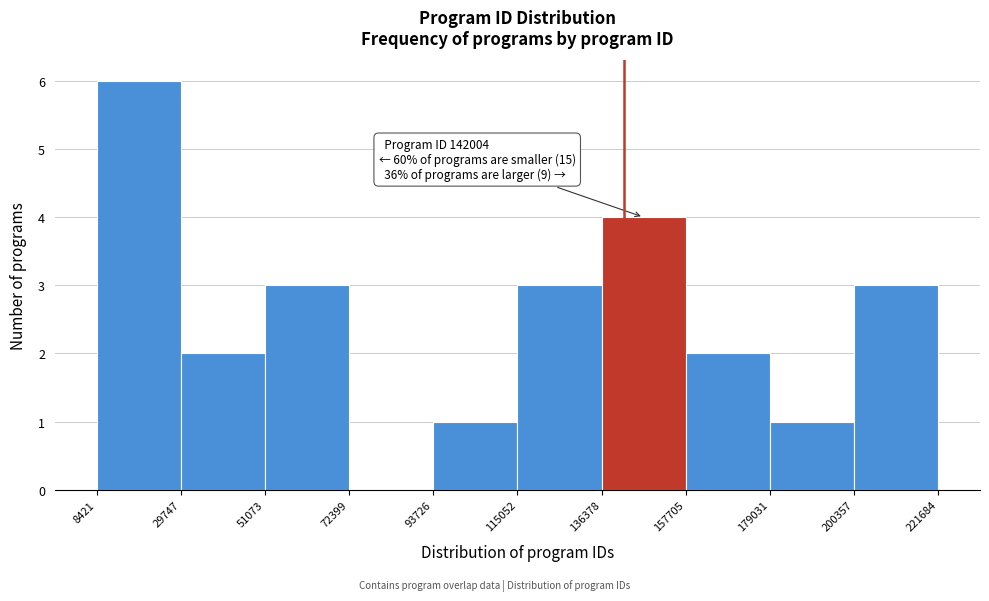

Which range on the x-axis has the tallest bar?

8421 to 29747